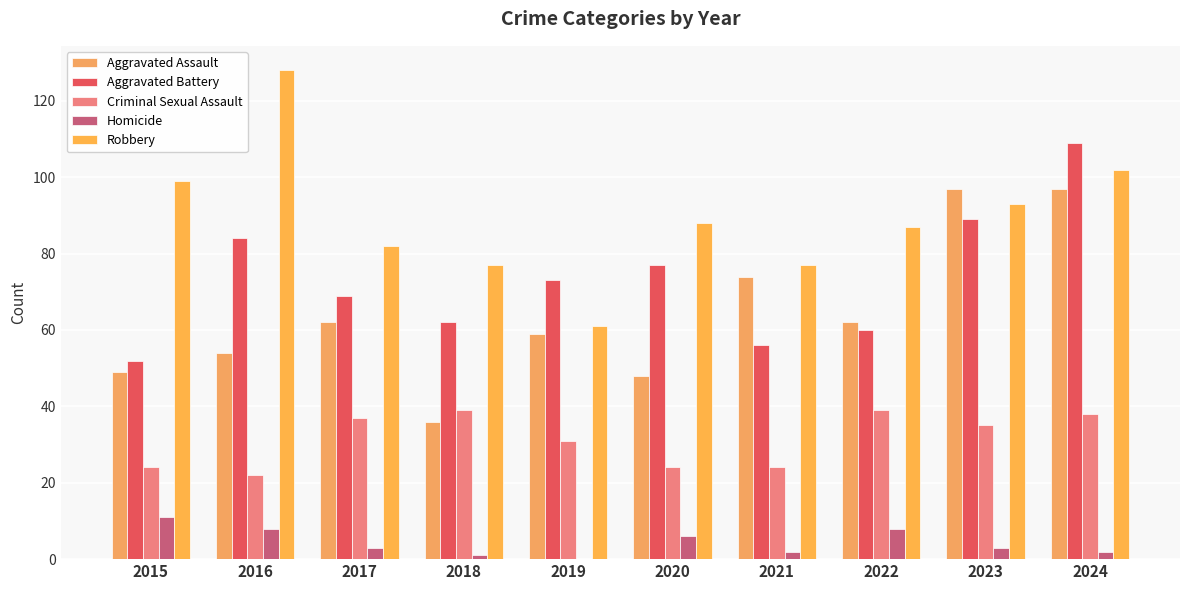

What is the value of the Aggravated Assault bar at the 10th from the left?

97